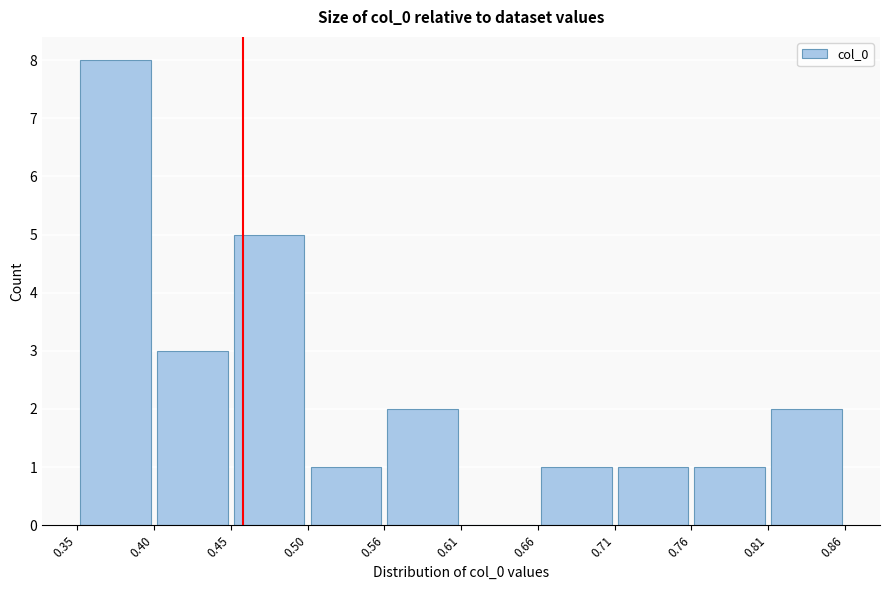

Reading left to right, list every bar in this chart as the range it spans on the x-axis followed by its height. The values are not printed on the chart, so give them approximately, as read against the axis.

0.35 to 0.40: 8
0.40 to 0.45: 3
0.45 to 0.50: 5
0.50 to 0.56: 1
0.56 to 0.61: 2
0.61 to 0.66: 0
0.66 to 0.71: 1
0.71 to 0.76: 1
0.76 to 0.81: 1
0.81 to 0.86: 2